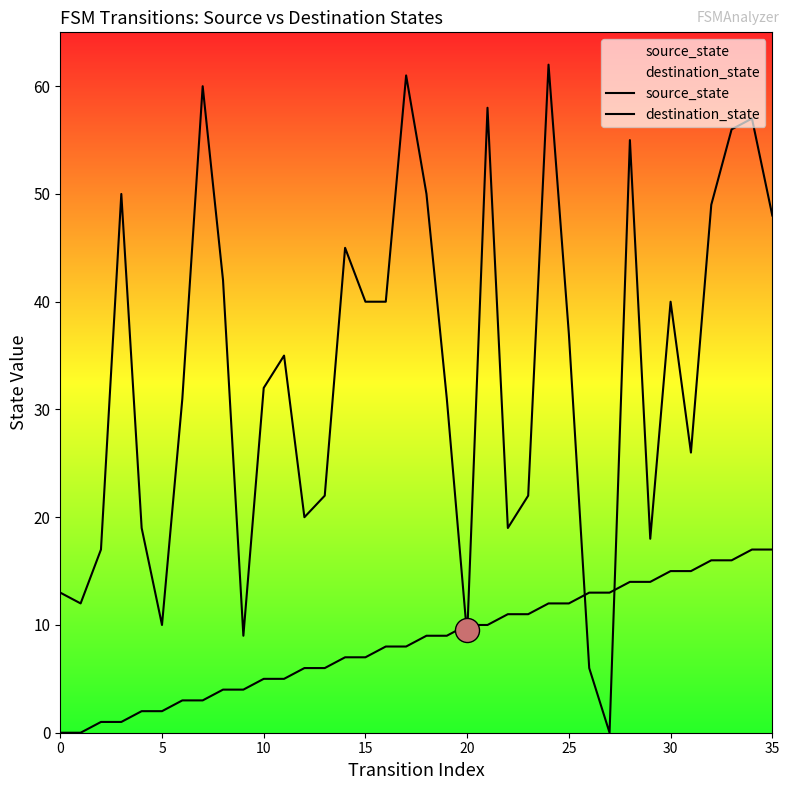

Which series has the largest total across all categories?

destination_state